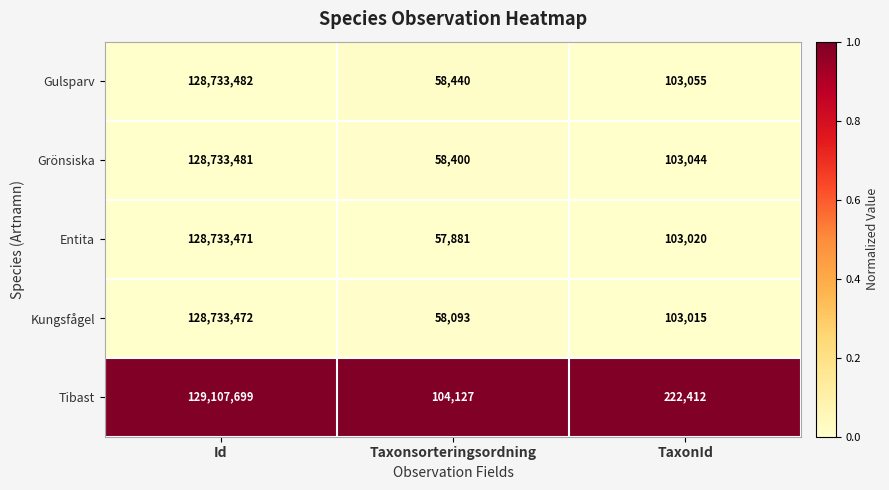

What is the difference between the highest and lowest values at TaxonId?

119397